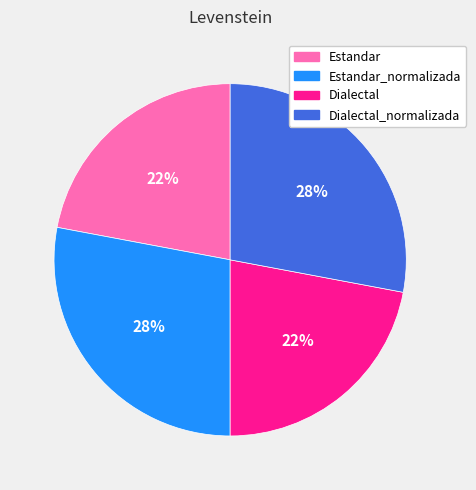

Is there any slice that represents more than half of the pie?

No